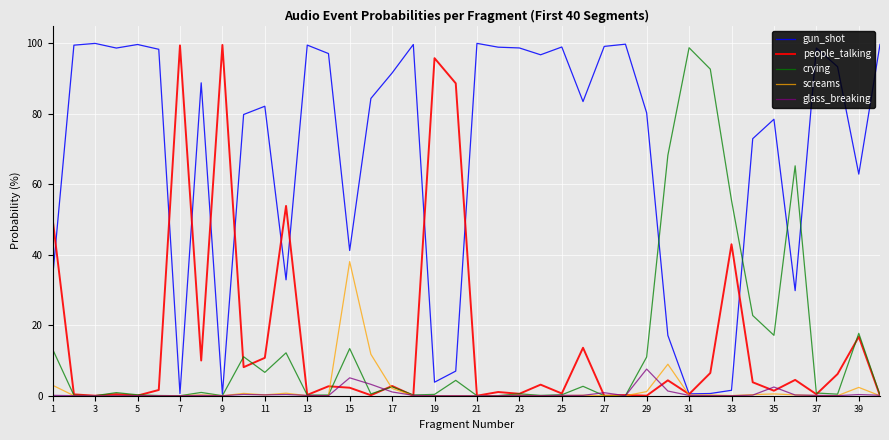

What is the greatest value displayed?

100.0